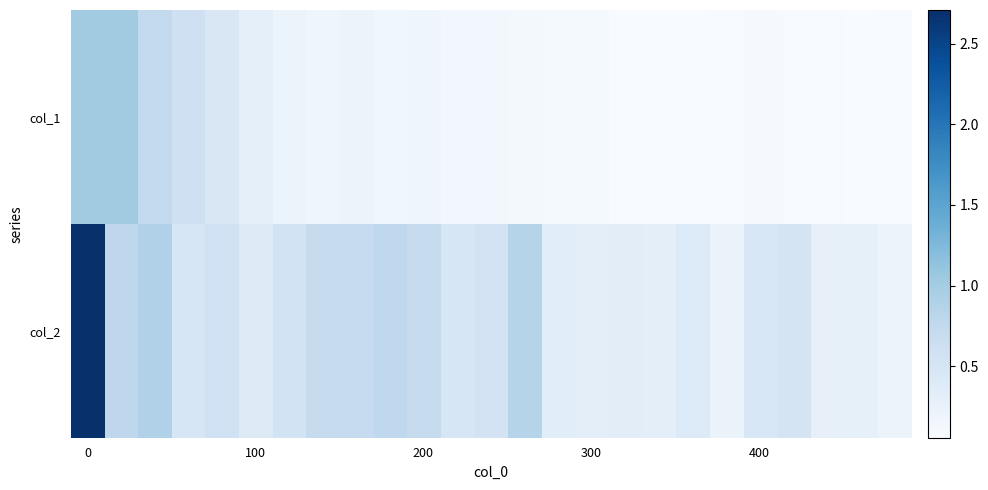

Rank the series by their maximum value, from highest to lowest.

col_2, col_1